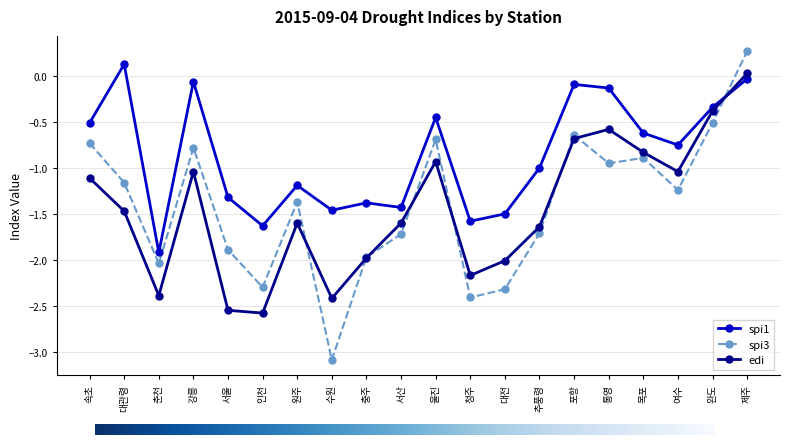

Which category has the lowest value in the spi1 series?

춘천